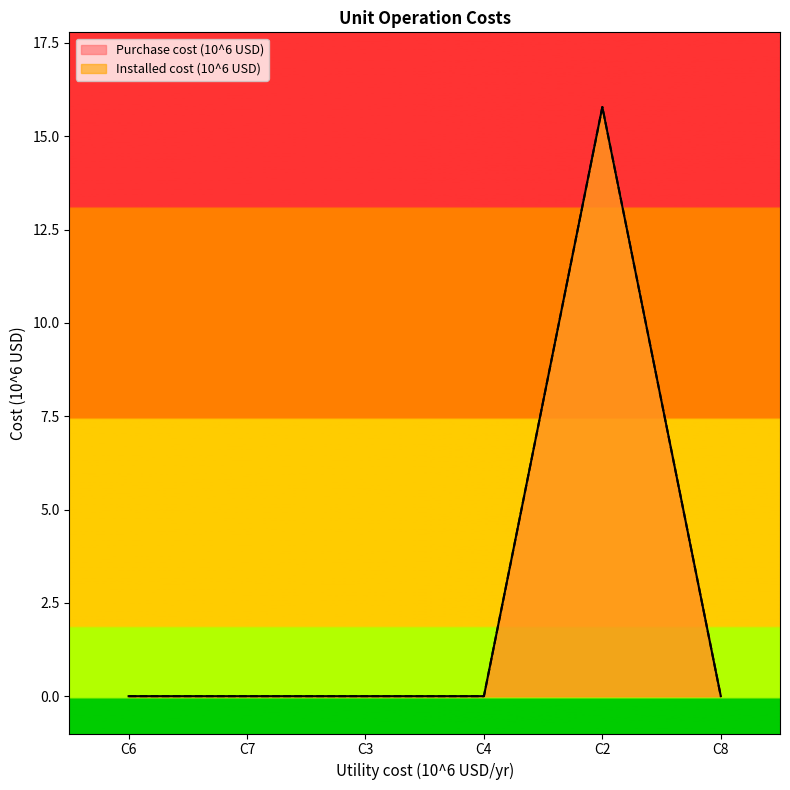

Is it true that Installed cost (10^6 USD) equals 6.4 at C6?

False